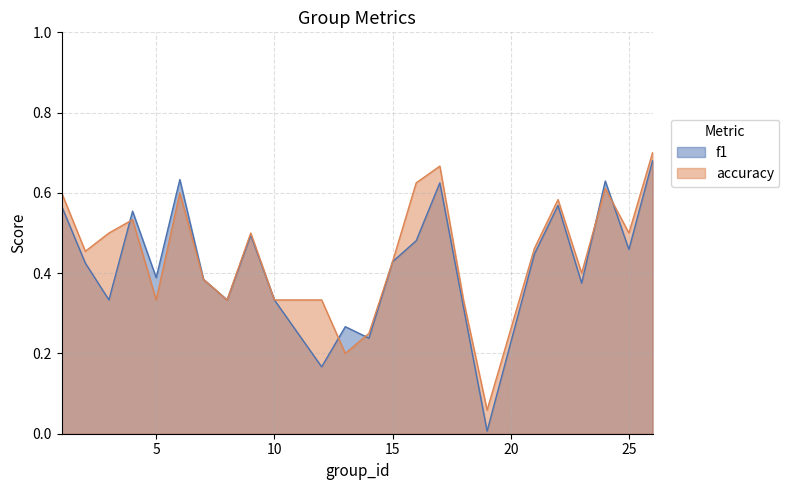

The value of f1 at 16 is 0.5. True or false?

True